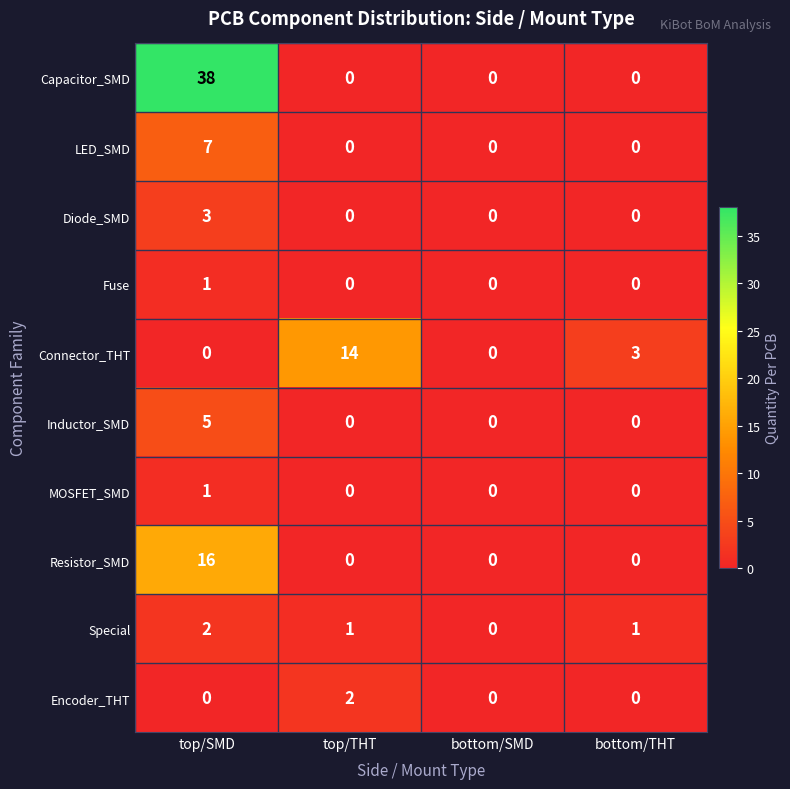

What is the difference between the Connector_THT values at top/THT and top/SMD?

14